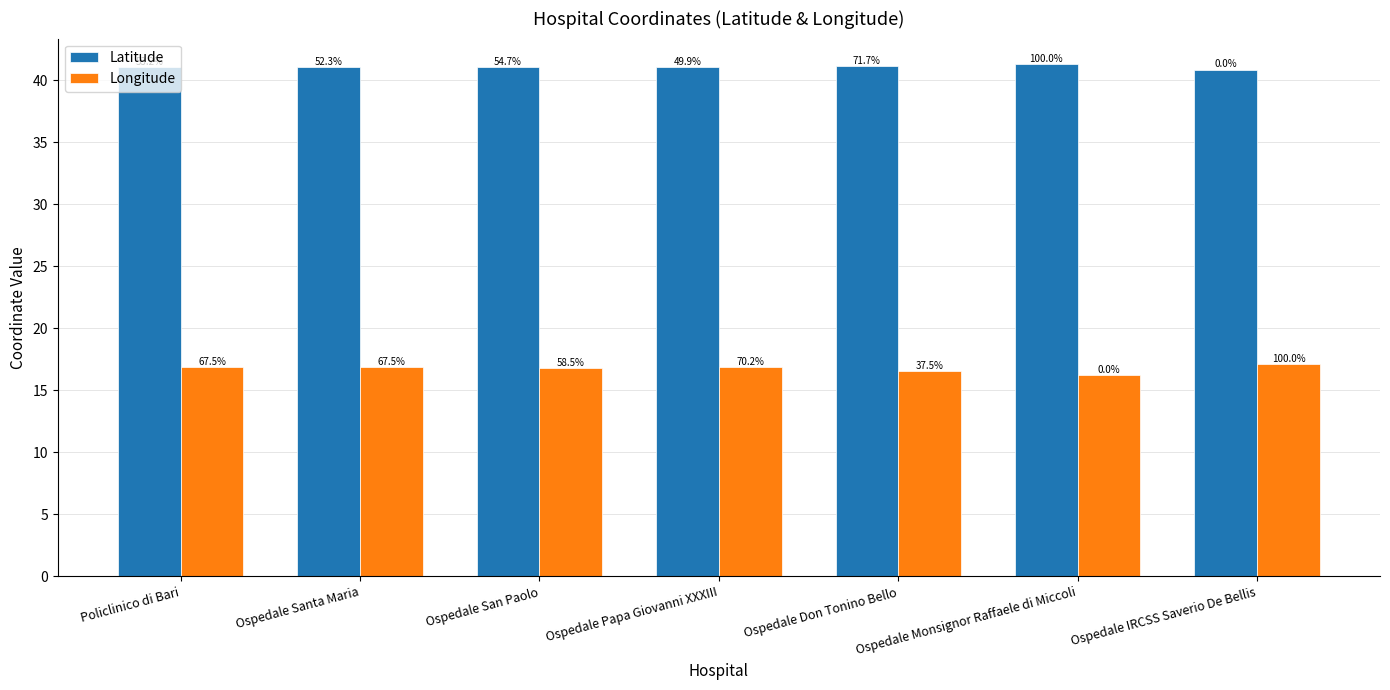

What is the value of the Longitude bar at the 7th from the left?

17.2